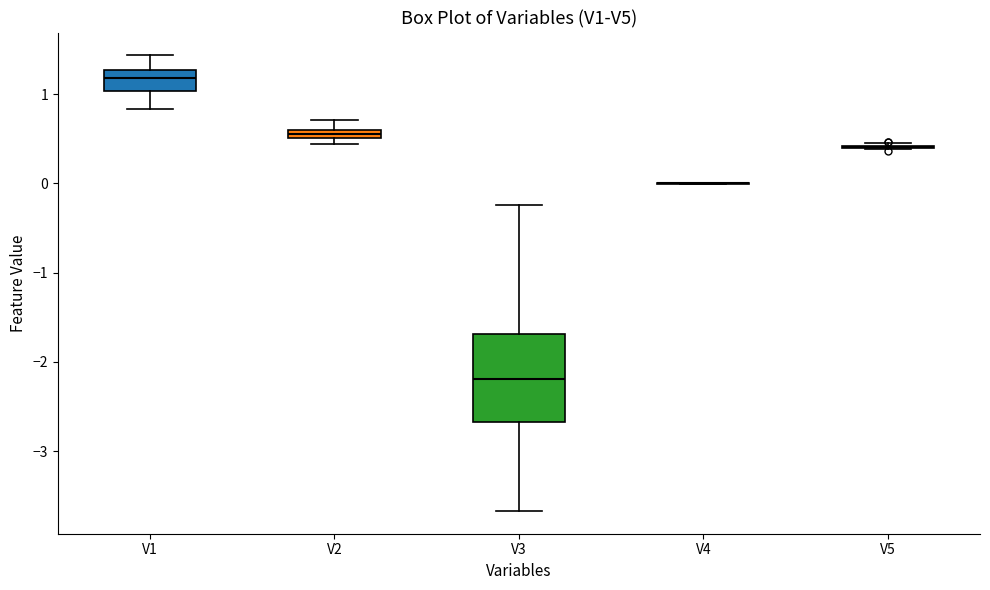

Comparing the boxes themselves (not the whiskers), which one is the tallest?

V3